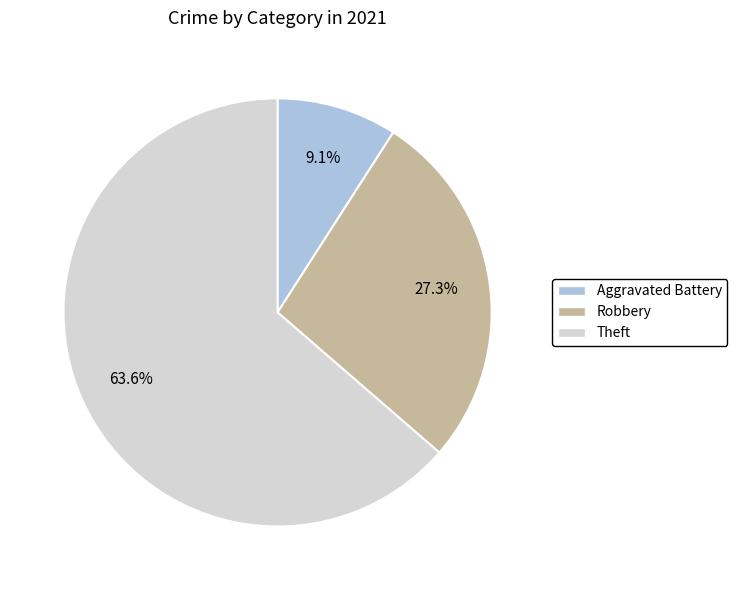

How many slices are in this pie chart?

3